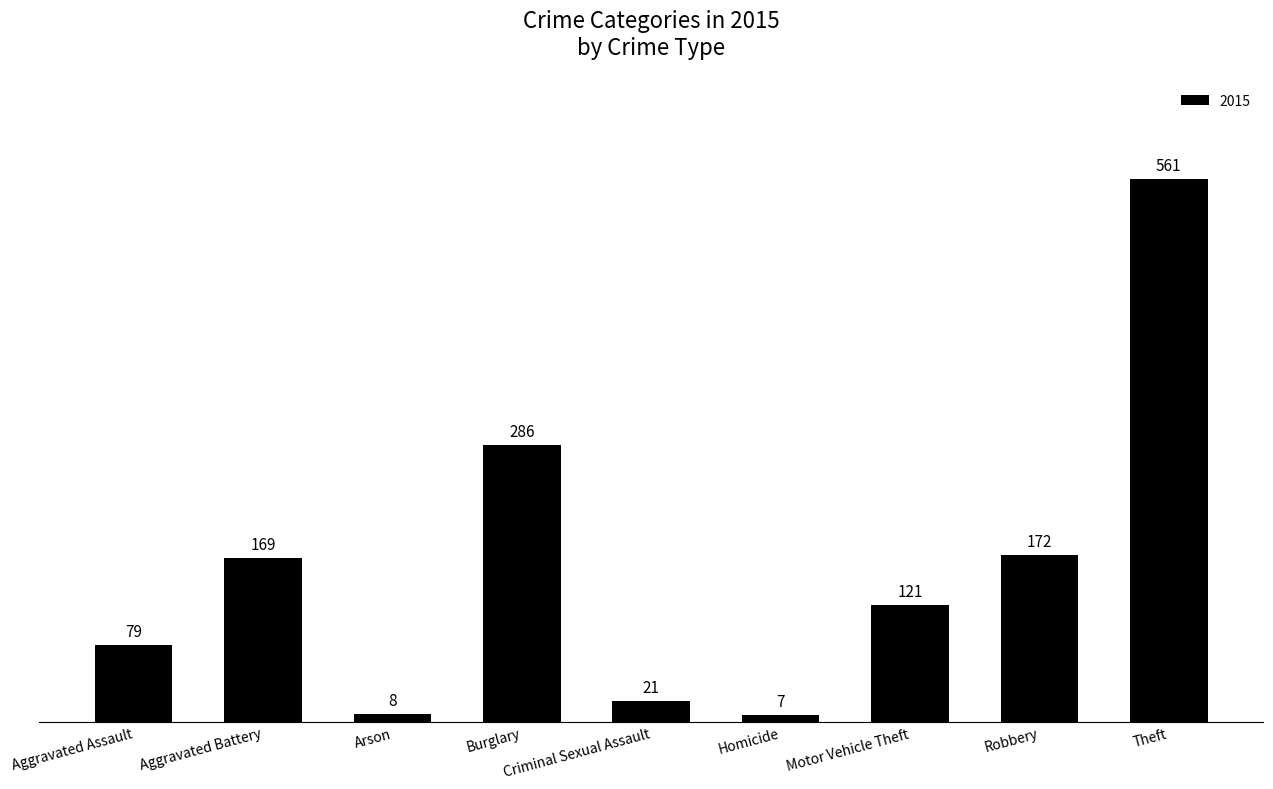

What is the average value?

158